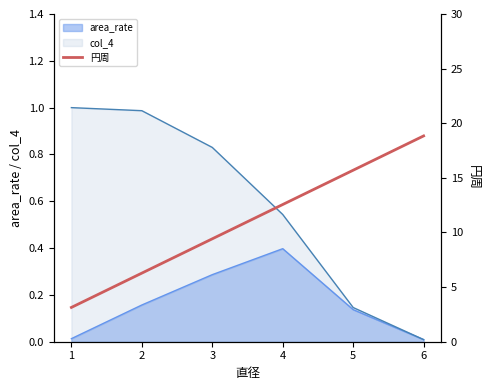

The col_4 series shows 1.0 at 1. True or false?

True